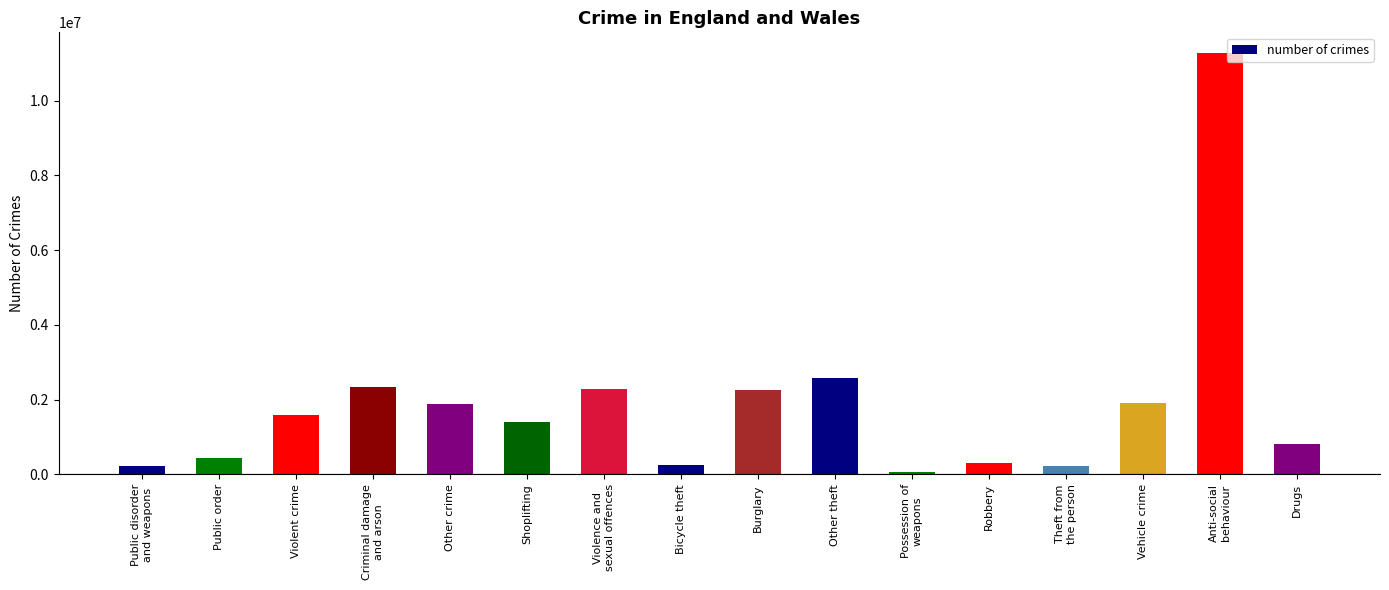

Which has a higher value, Drugs or Robbery?

Drugs